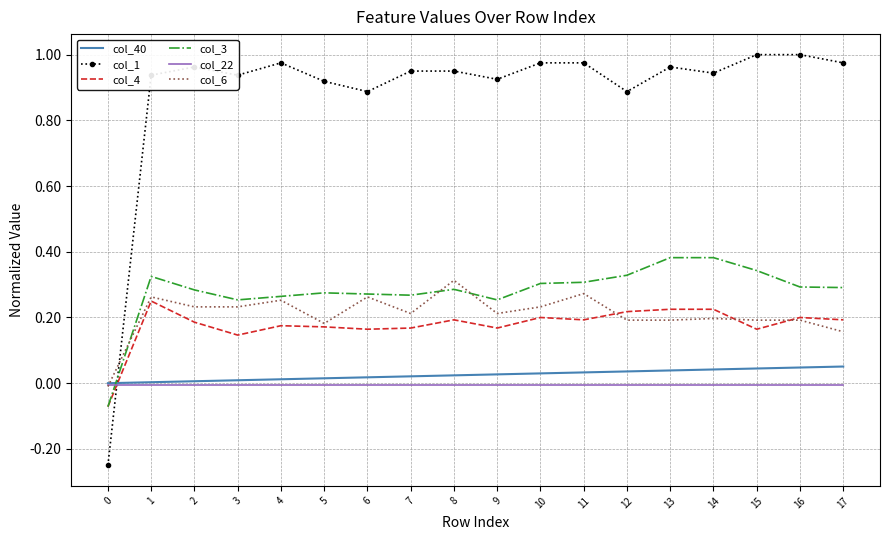

True or false: col_4 has a value of 0.2 at 7.

True